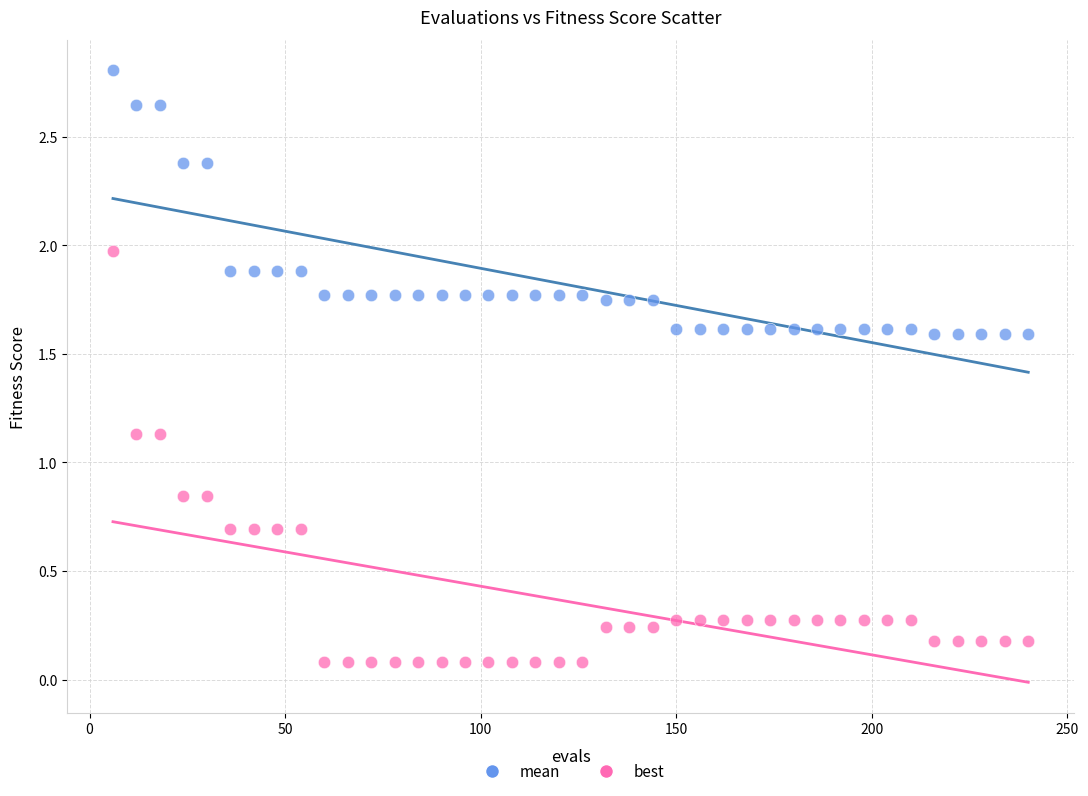

Across all data points, what is the range of X values (max minus min)?

234.0